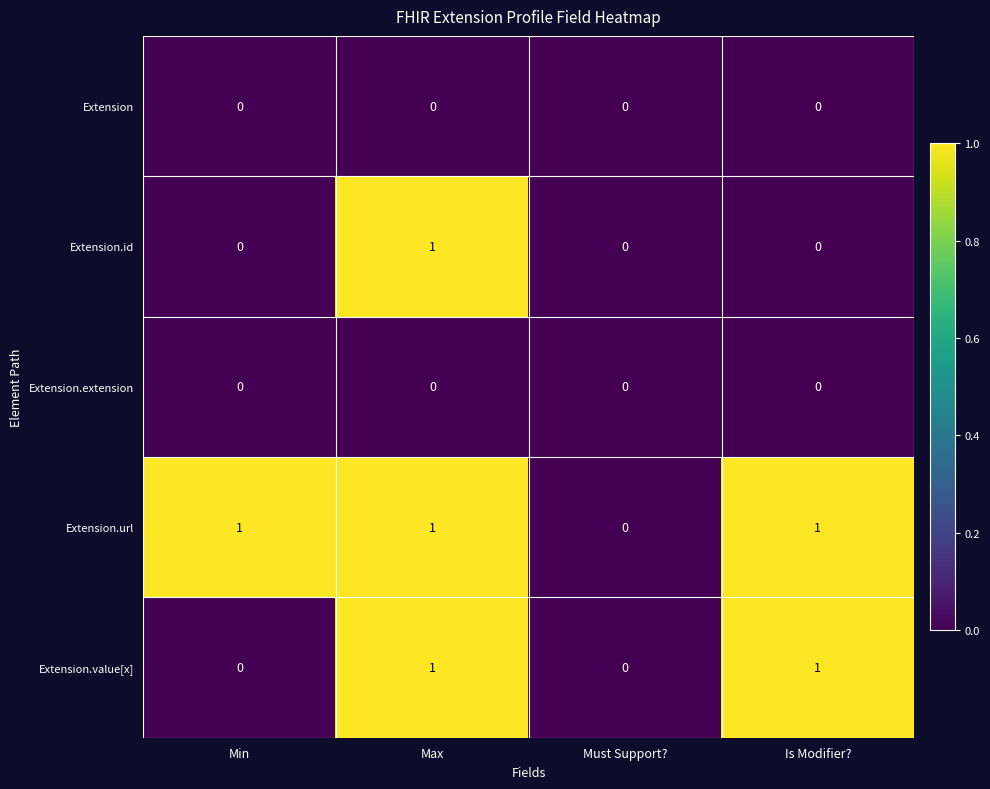

Reading left to right, list all the values displayed in this chart.

Extension: 0	0	0	0
Extension.id: 0	1	0	0
Extension.extension: 0	0	0	0
Extension.url: 1	1	0	1
Extension.value[x]: 0	1	0	1